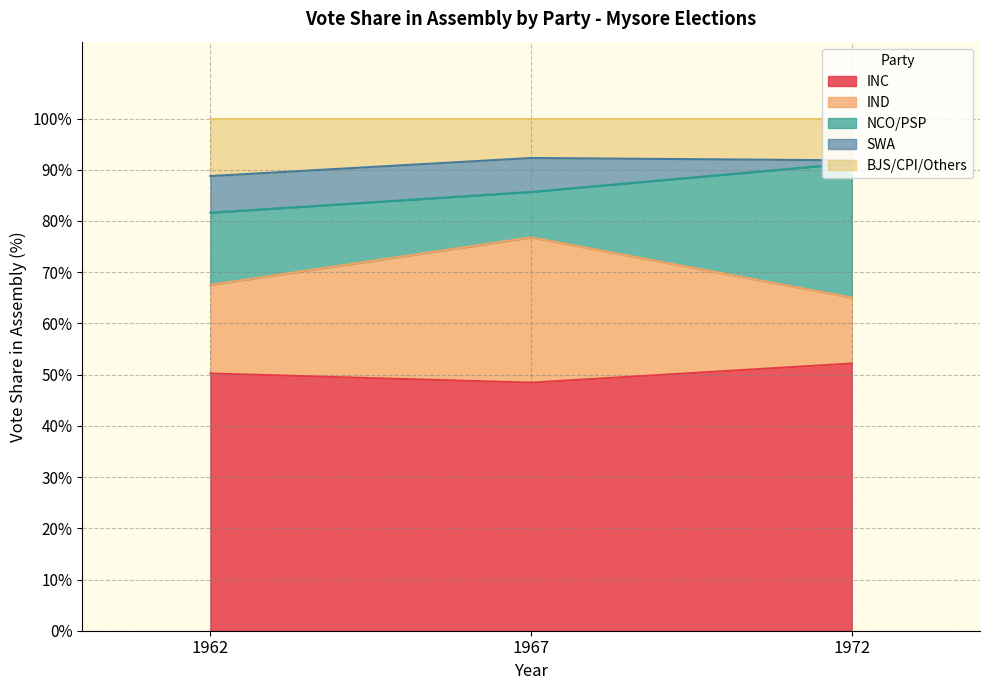

Is it true that INC equals 77.8 at 1967?

False